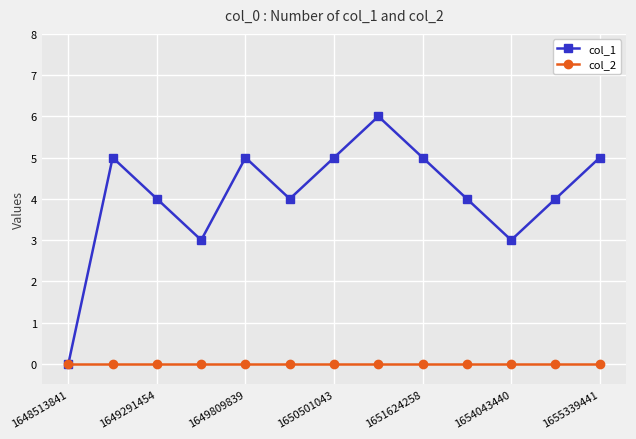

Which series has the largest total across all categories?

col_1